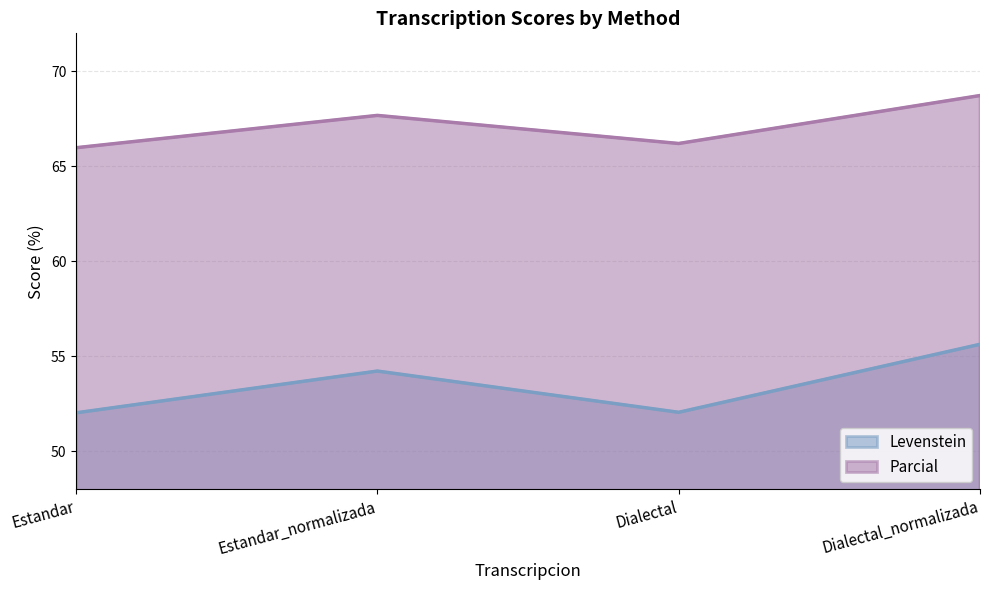

How many lines are shown in the chart?

2